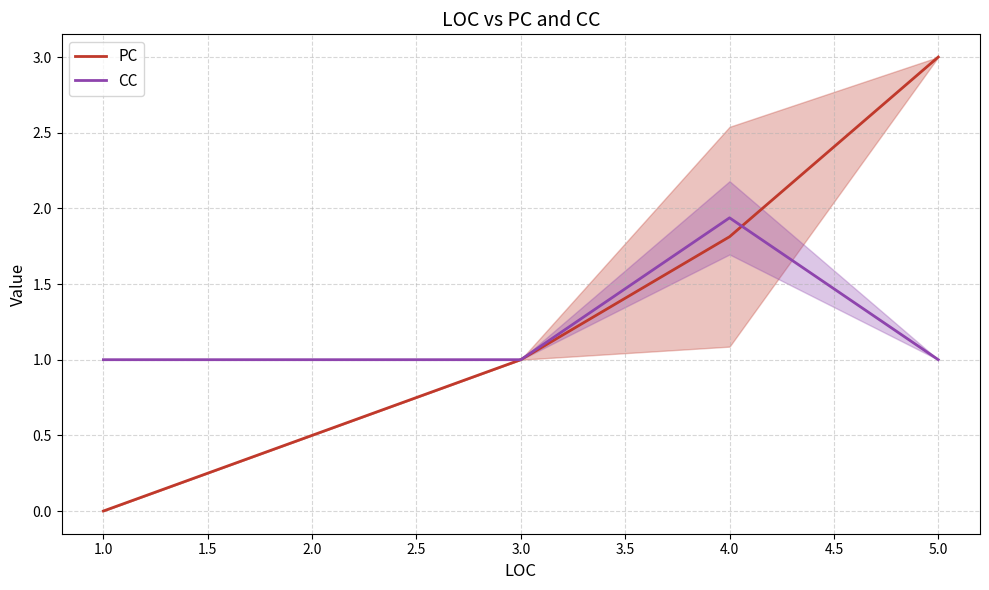

How many times do CC and PC cross each other?

1